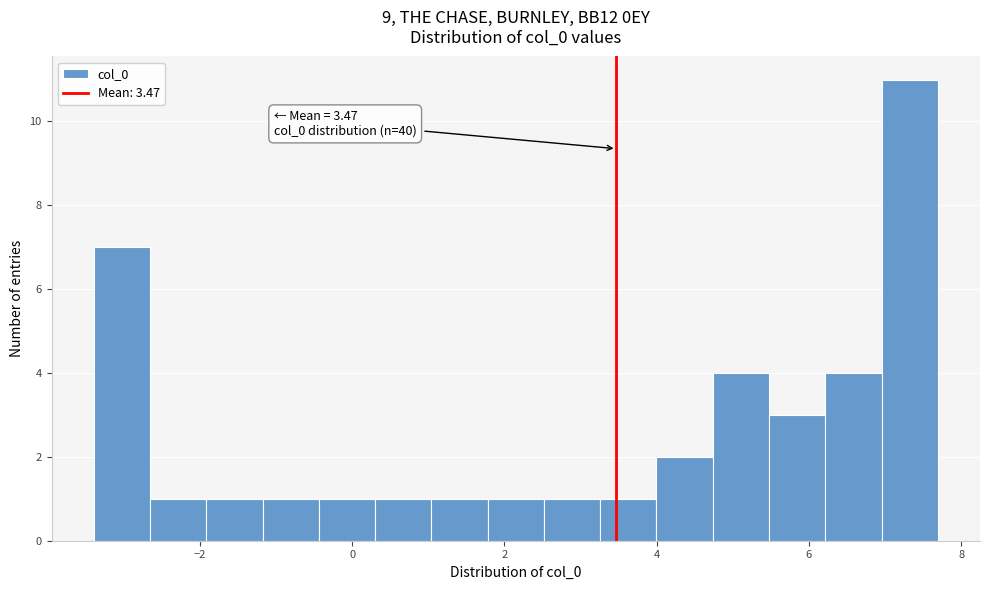

Read against the x-axis, roughly where is the centre of the tallest bar?

7.4